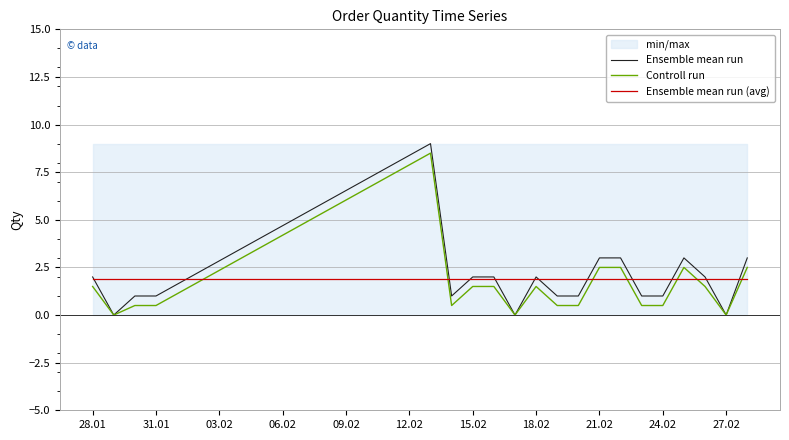

The Ensemble mean run series shows 0.0 at 27.02. True or false?

True